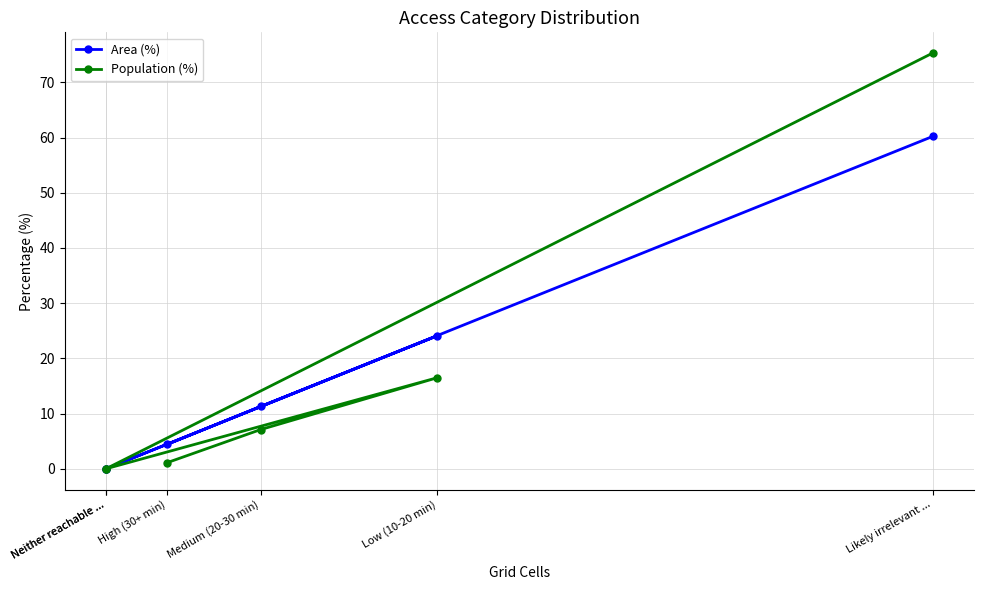

What is the average value of the Population (%) series?

16.7